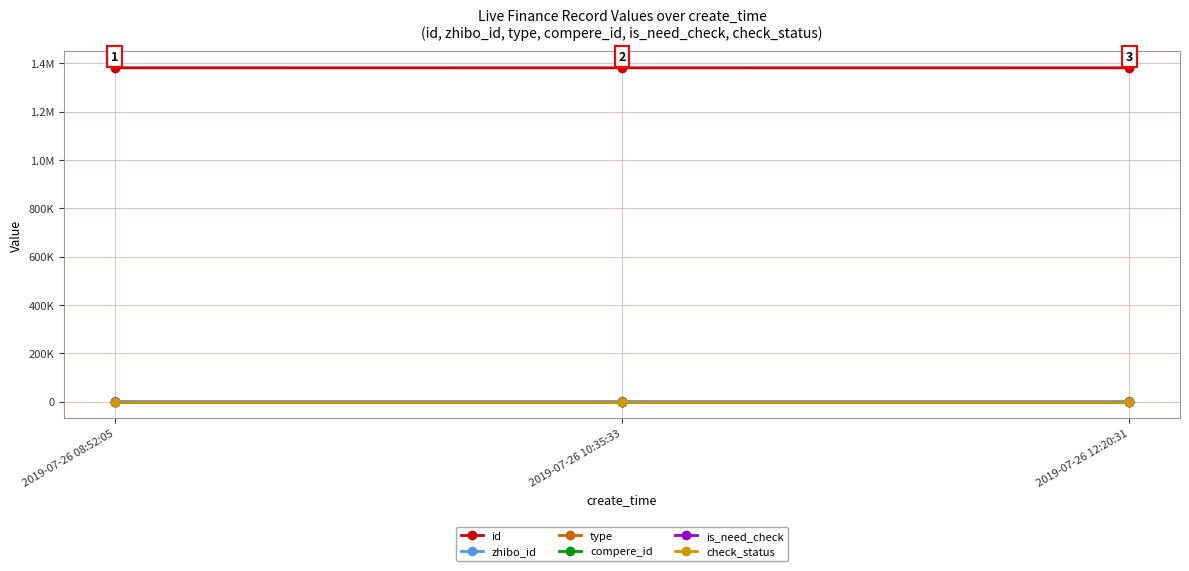

Is this an area chart (filled region under the line)?

No